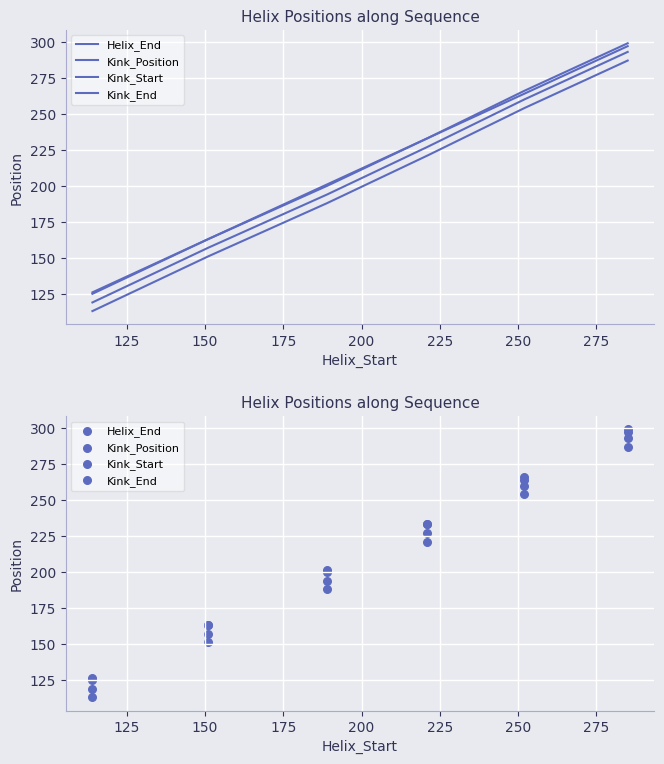

Which series contains the highest Y value?

Kink_End